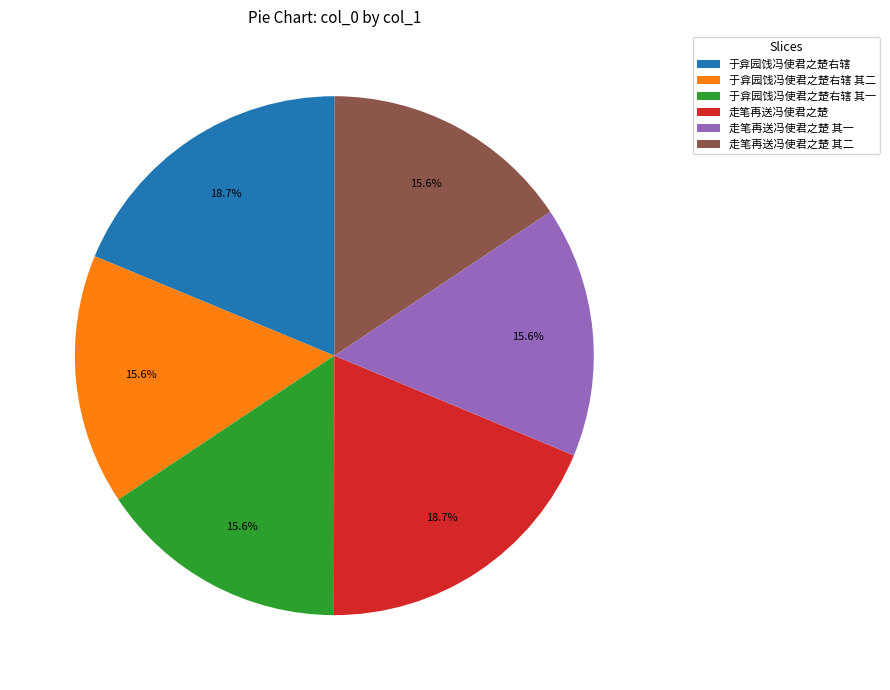

Which has a higher value, 于弇园饯冯使君之楚右辖 or 于弇园饯冯使君之楚右辖 其二?

于弇园饯冯使君之楚右辖